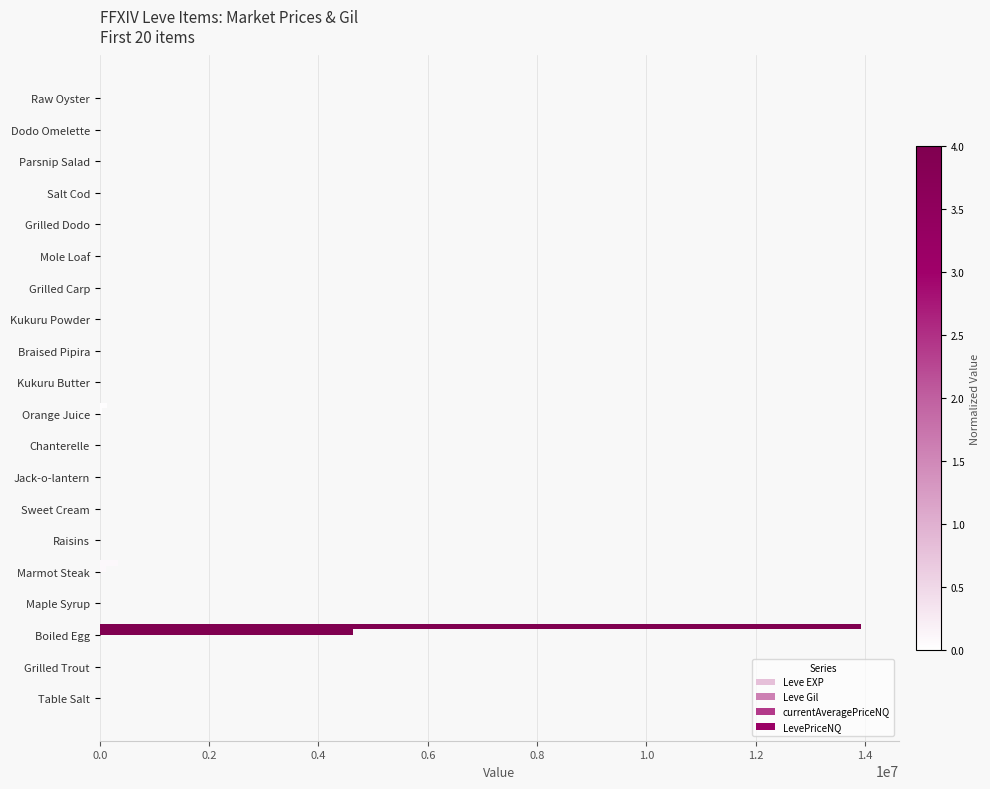

Reading left to right, what are all the values shown in this chart?

Leve EXP: 1.0	540.0	630.0	370.0	900.0	370.0	1.0	6.0	1.0	2.0	1.0	3.0	3.0	3.0	9.0	4.0	3.0	10.0	17.0	7.0
Leve Gil: 420.0	112.0	112.0	112.0	113.0	112.0	170.0	280.0	810.0	790.0	980.0	140.0	780.0	220.0	990.0	770.0	220.0	480.0	740.0	170.0
currentAveragePriceNQ: 1202.6	3059.4	4640559.0	495.5	111599.4	398.3	394.0	0.0	421.0	43345.4	102.2	100.0	1561.9	0.0	266.7	825.0	365.6	0.0	4299.8	196.0
LevePriceNQ: 1560.8	9178.2	13921677.0	1486.5	334798.3	1195.0	1182.0	0.0	1263.0	130036.1	306.6	300.0	4685.6	0.0	800.0	2475.0	1096.8	0.0	12899.5	588.0